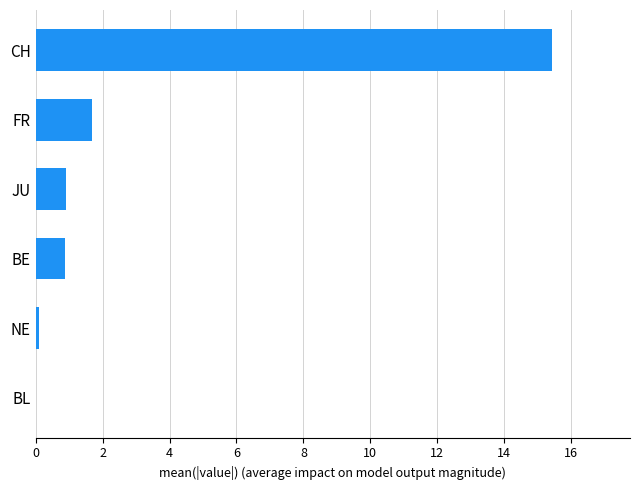

Are the bars horizontal?

Yes